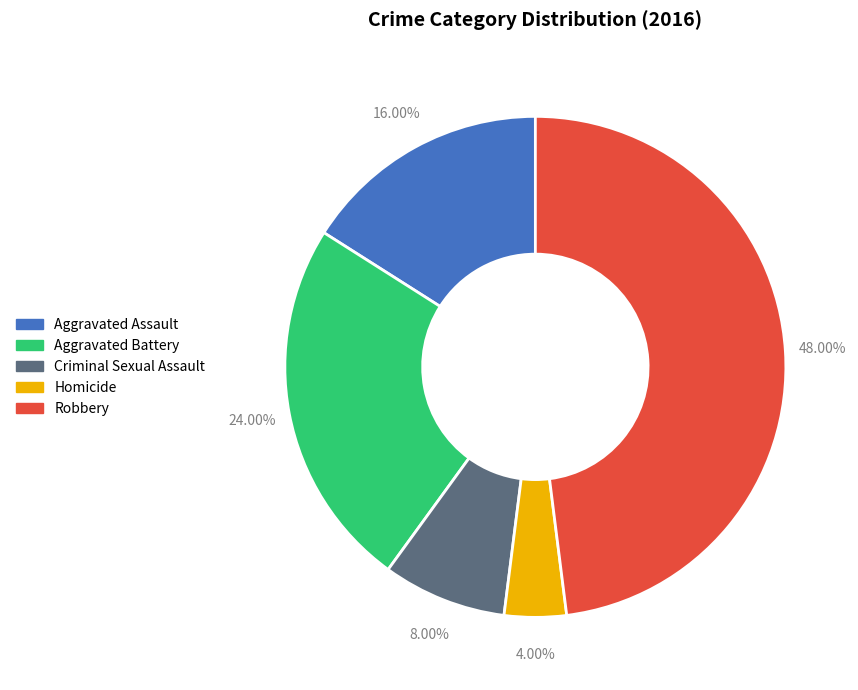

Is there a majority slice in this chart?

No